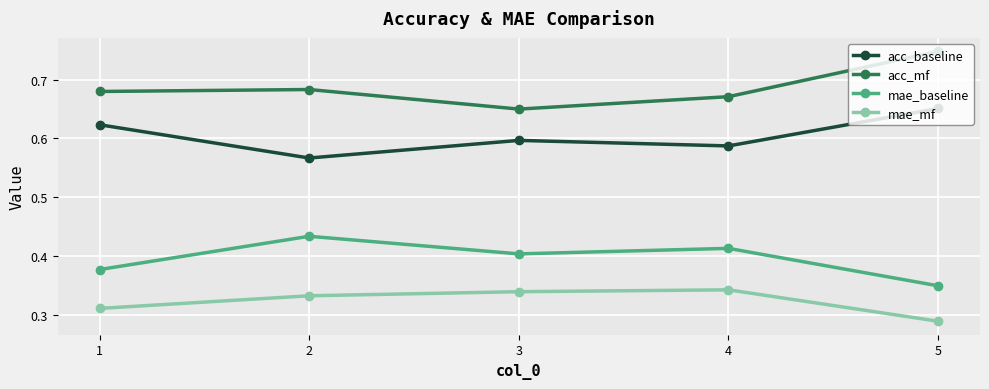

Which series has the largest total across all categories?

acc_mf